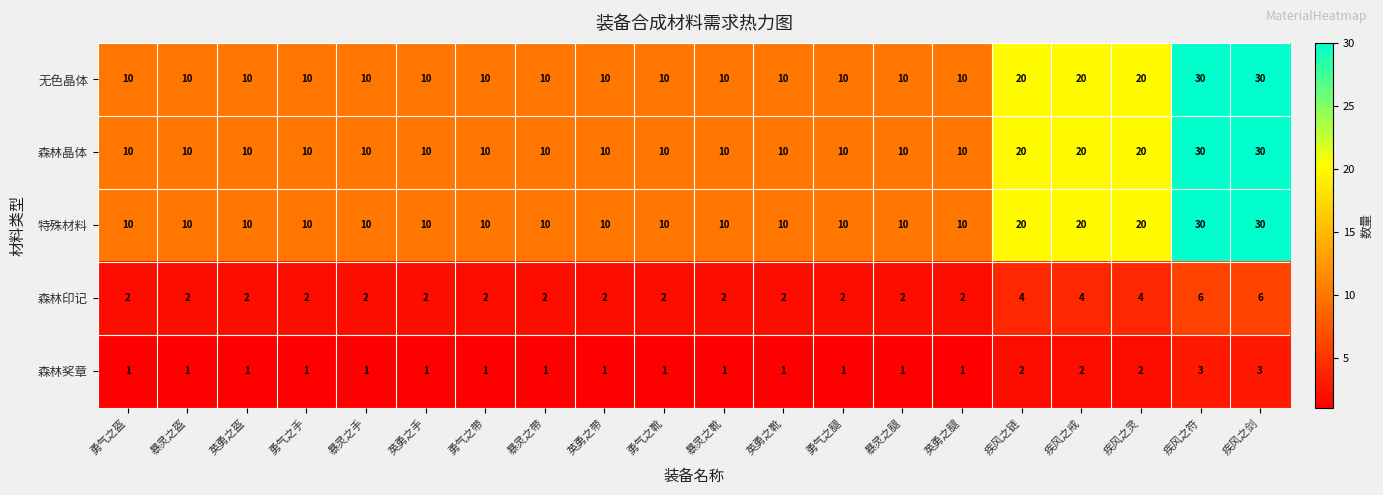

How many 森林印记 values are between 2 and 4?

18